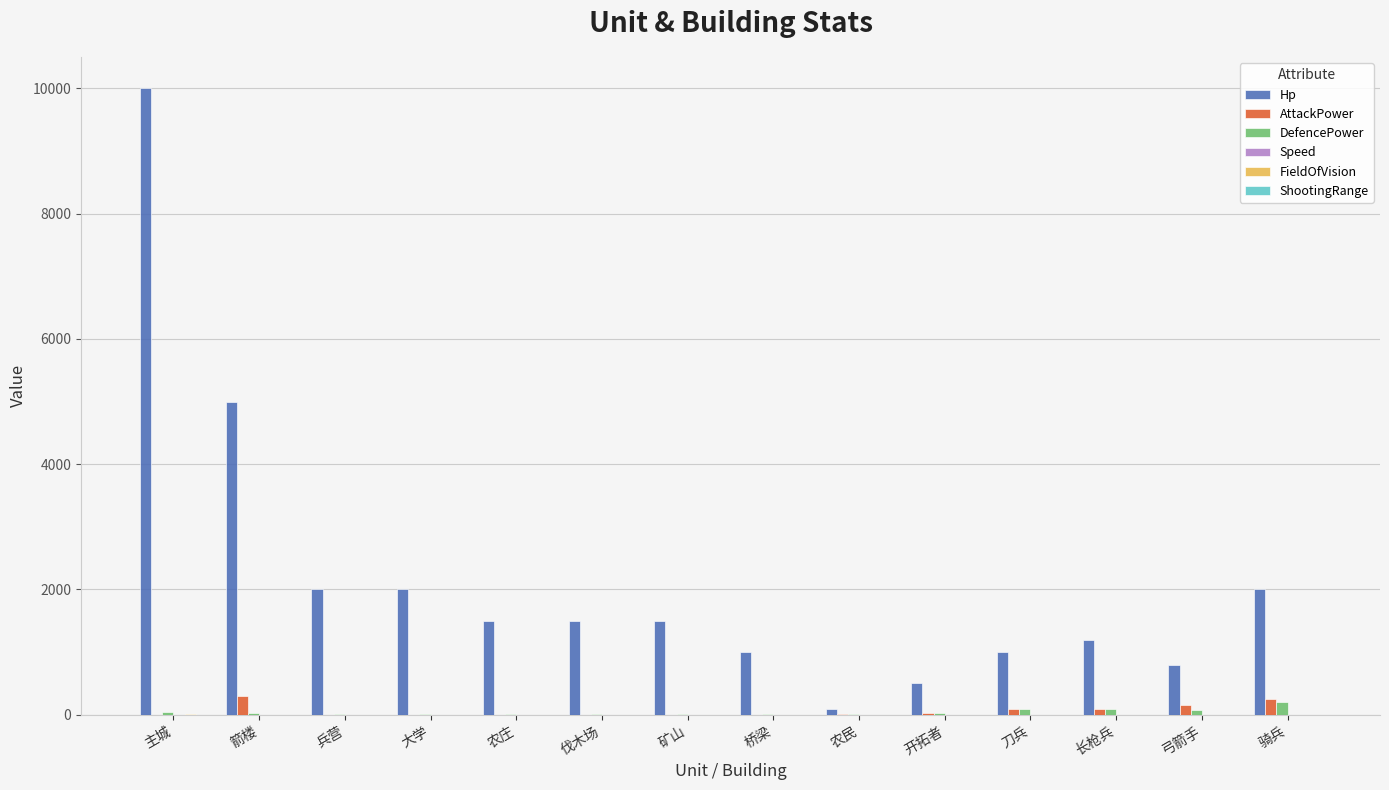

What is the sum of all DefencePower values?

675.0